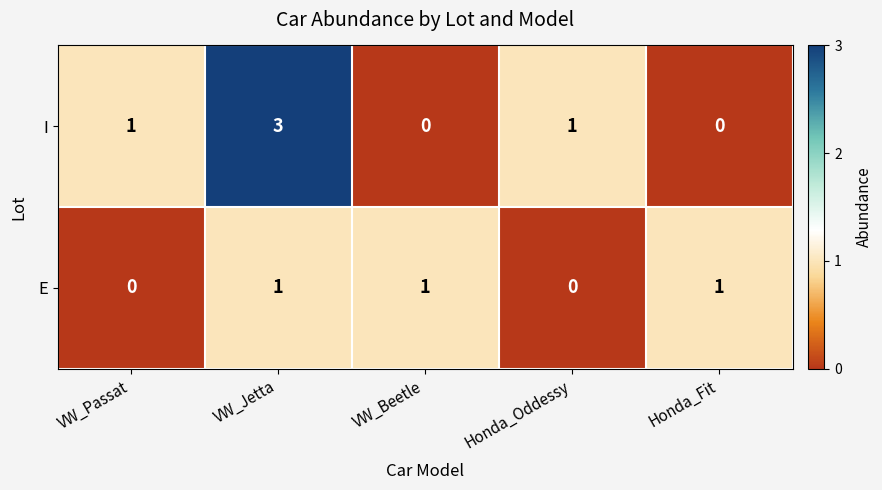

The E series shows 0 at VW_Passat. True or false?

True